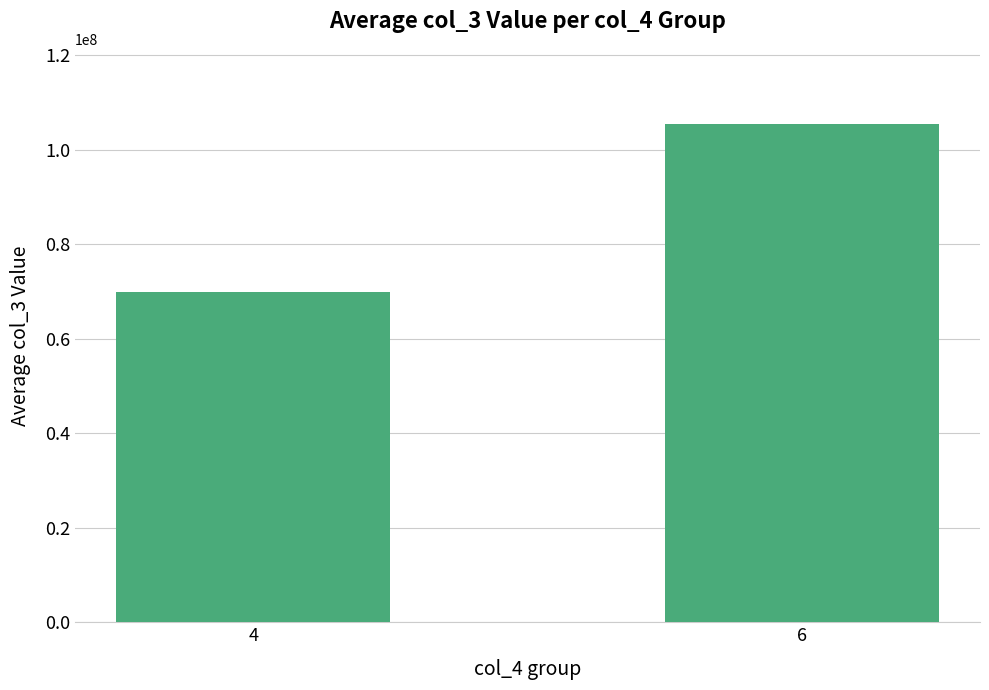

How many bars are there in total?

2